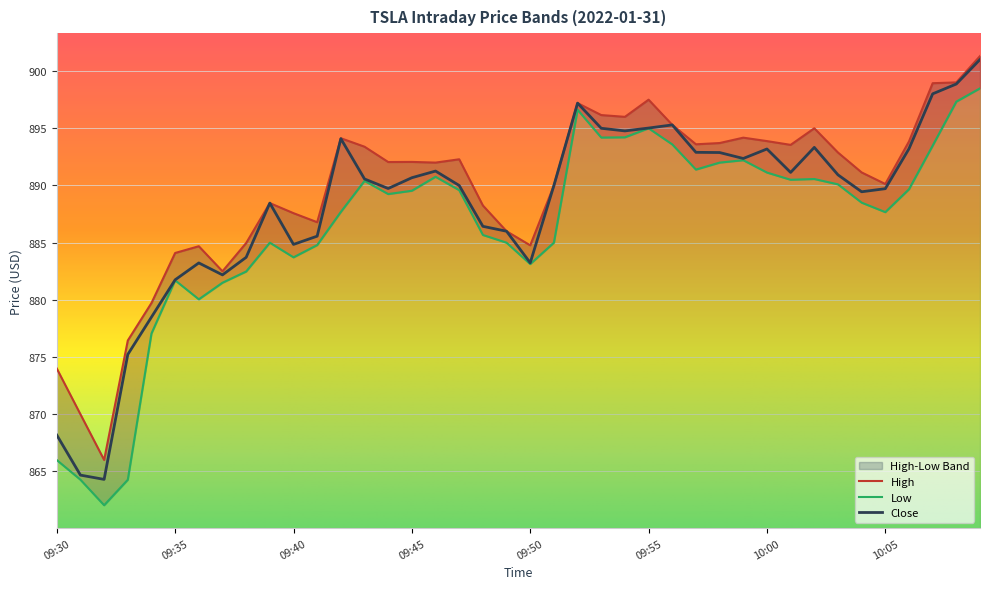

What is the highest value of the Close series?

901.0